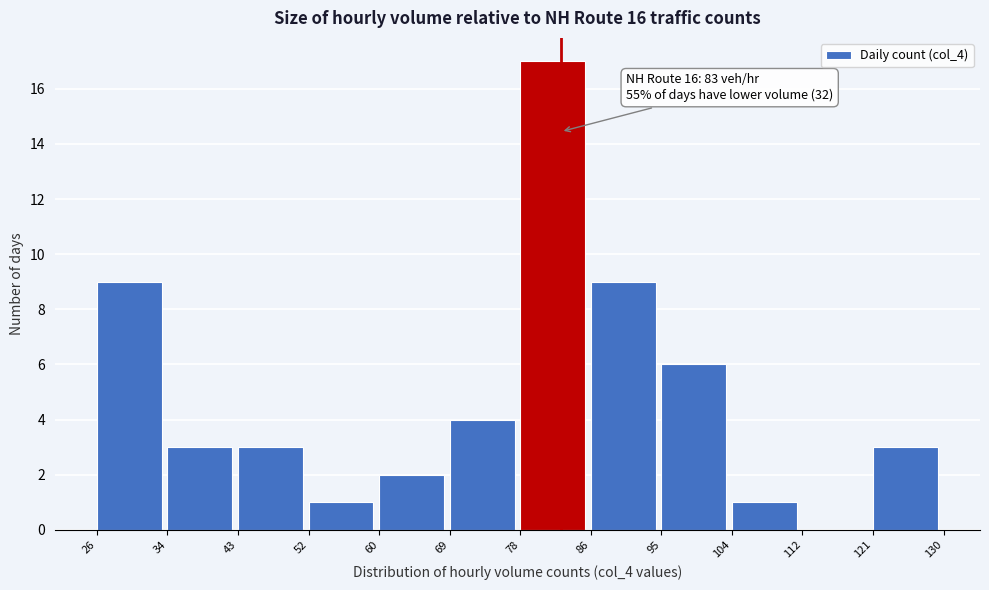

Over which range of the x-axis is the bar tallest?

78 to 86